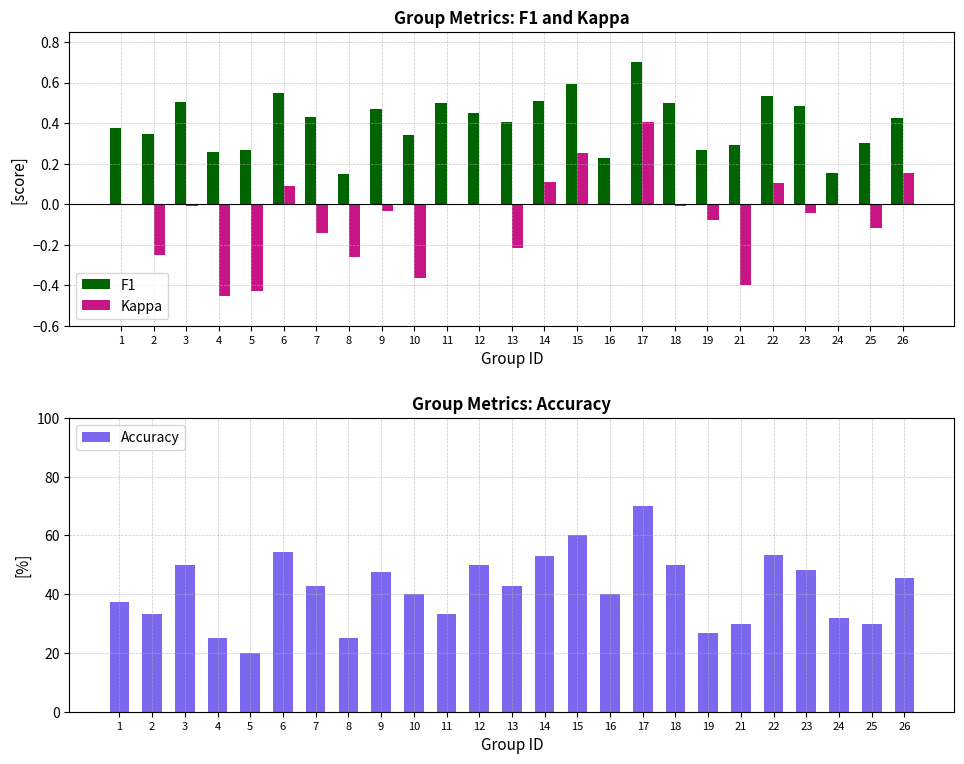

Which label corresponds to the smallest value in the chart?

5